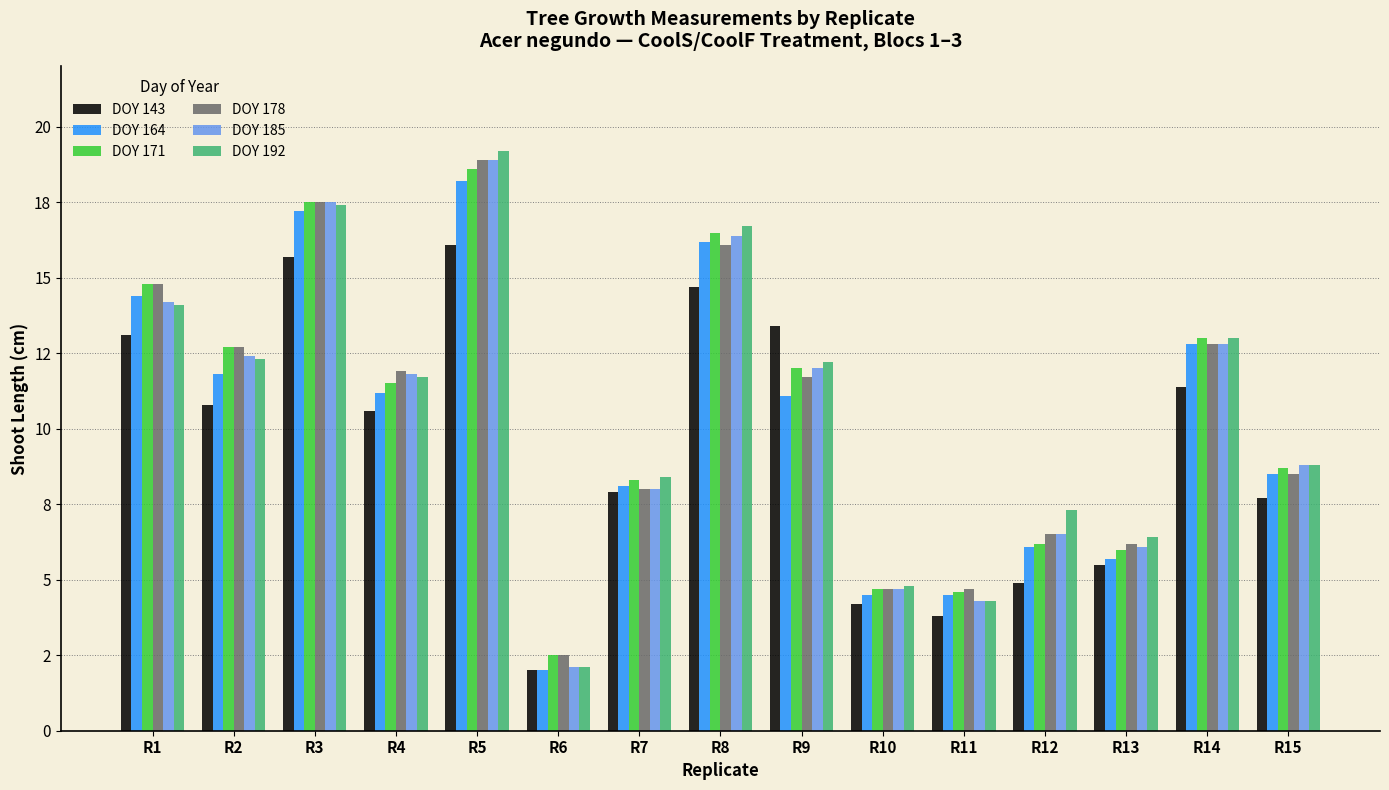

Does the chart contain stacked bars?

No